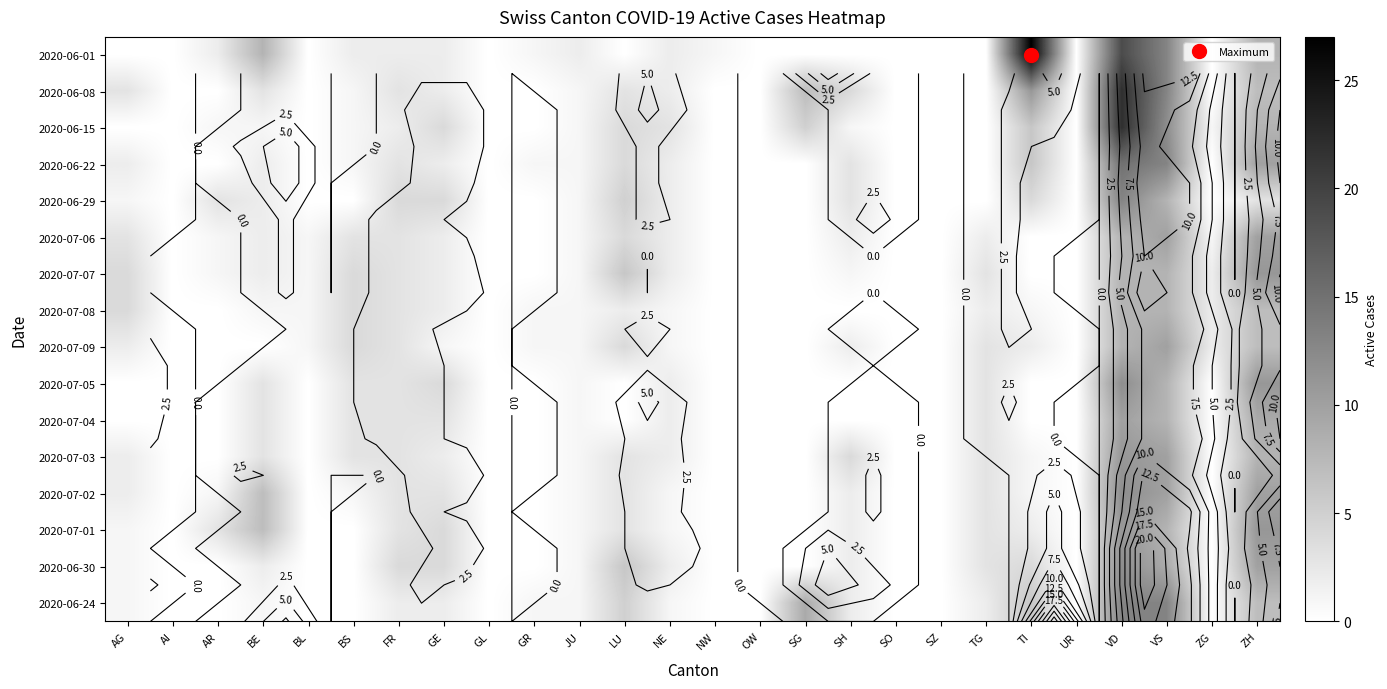

Rank the series at VD from lowest to highest value.

2020-07-06, 2020-07-07, 2020-07-08, 2020-07-09, 2020-07-04, 2020-07-03, 2020-07-01, 2020-07-05, 2020-07-02, 2020-06-30, 2020-06-29, 2020-06-24, 2020-06-22, 2020-06-01, 2020-06-08, 2020-06-15